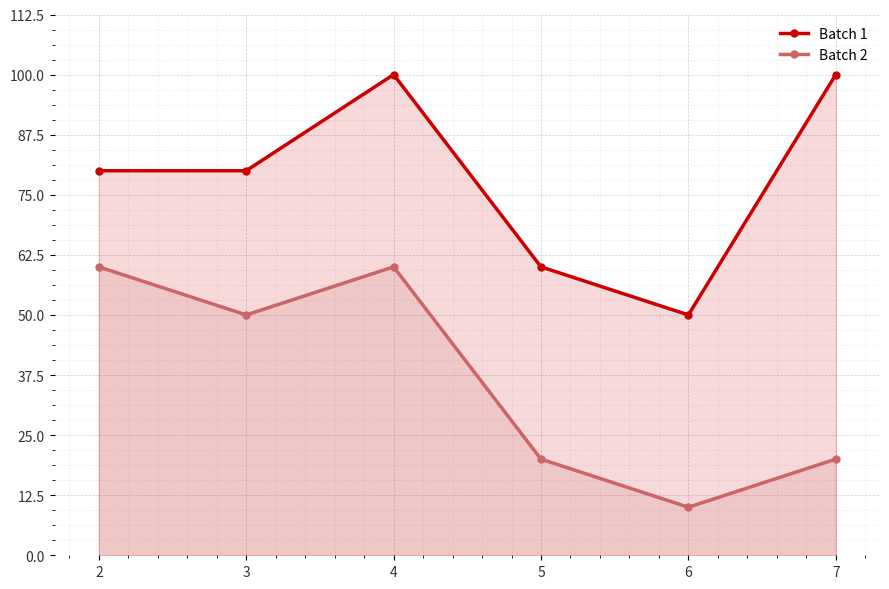

Is it true that Batch 2 equals 20 at 7?

True